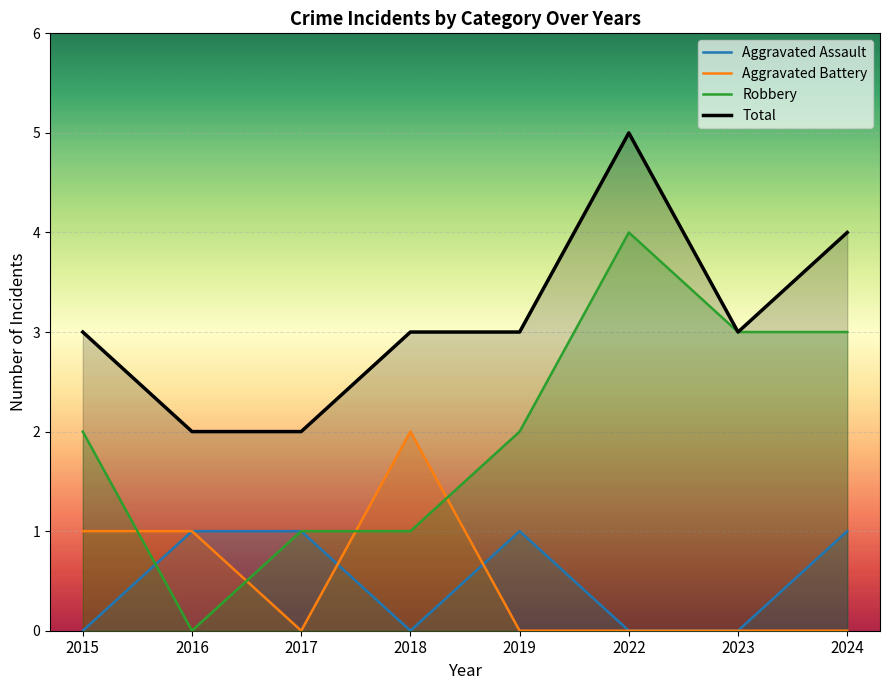

In Total, how many points are lower than both neighbors (excluding endpoints)?

1